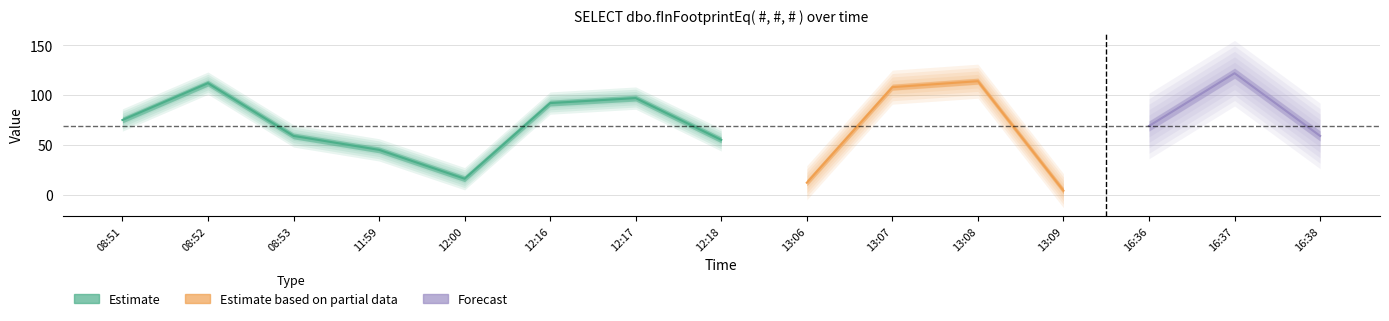

The value at 08:53 is 59. True or false?

True